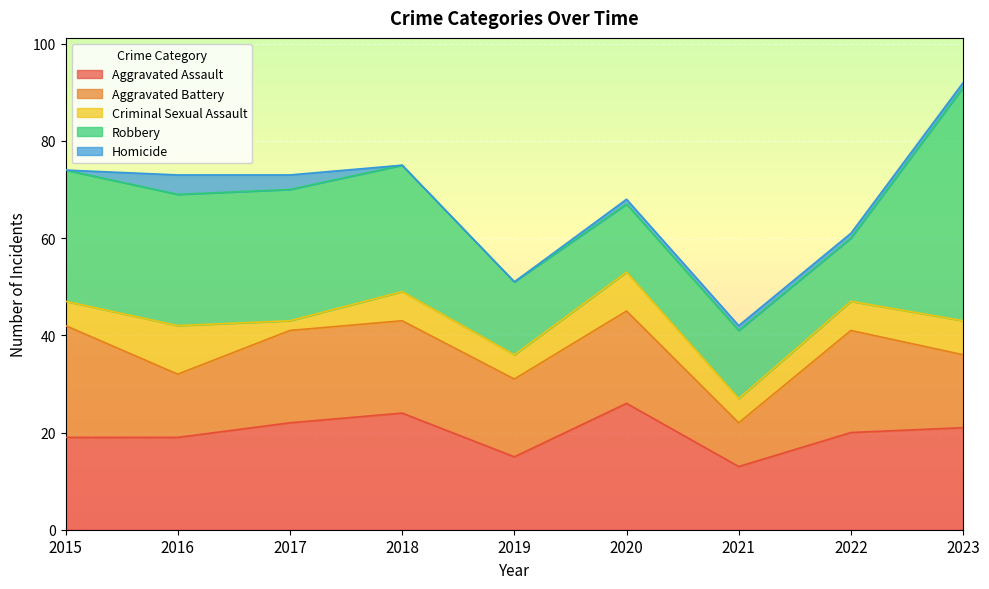

True or false: Robbery has more than 2 interior local peaks.

False